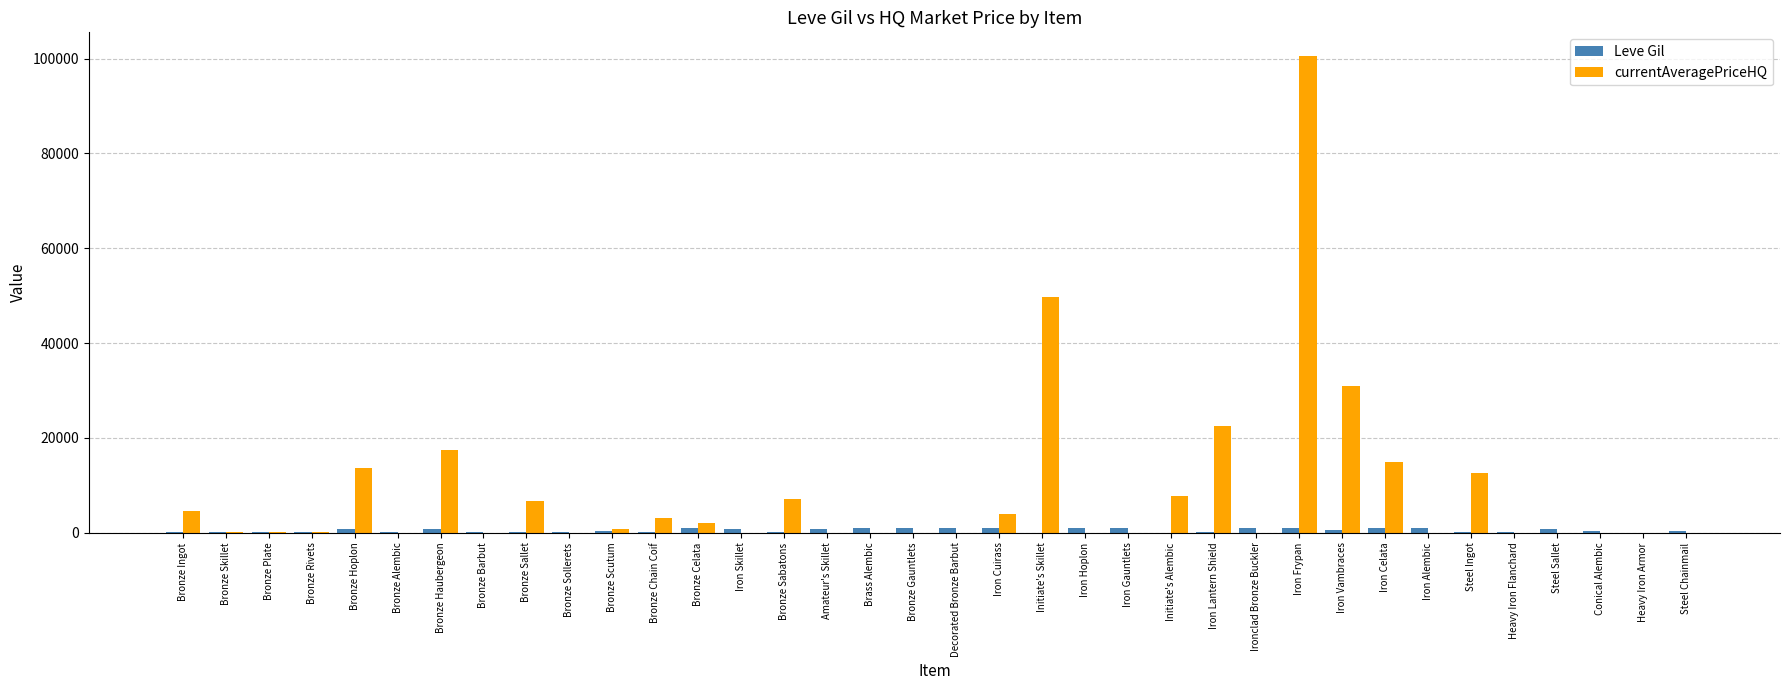

Which series has the largest total across all categories?

currentAveragePriceHQ